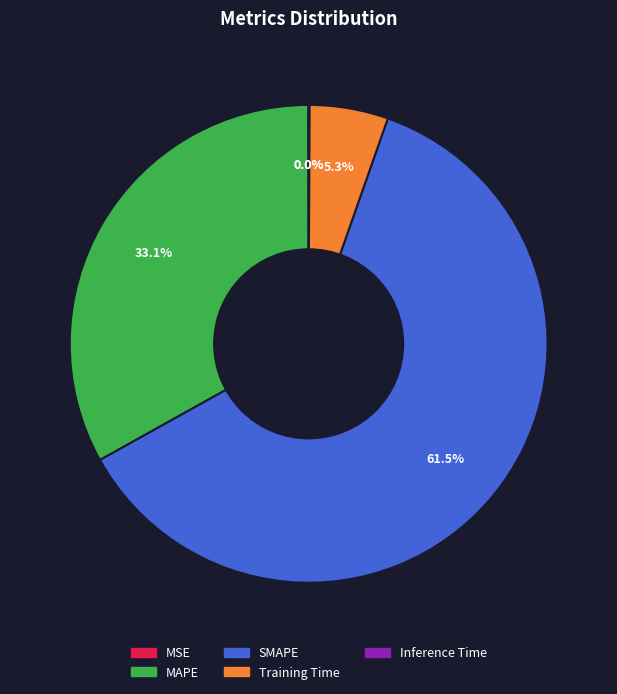

Which slice is the largest?

SMAPE